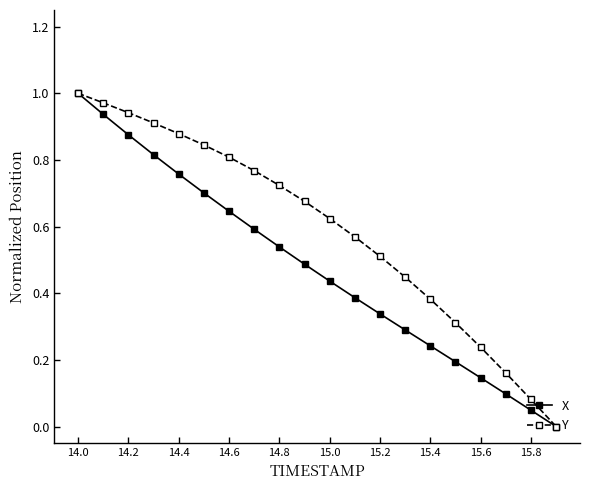

List the series in order of their overall mean, highest first.

Y, X